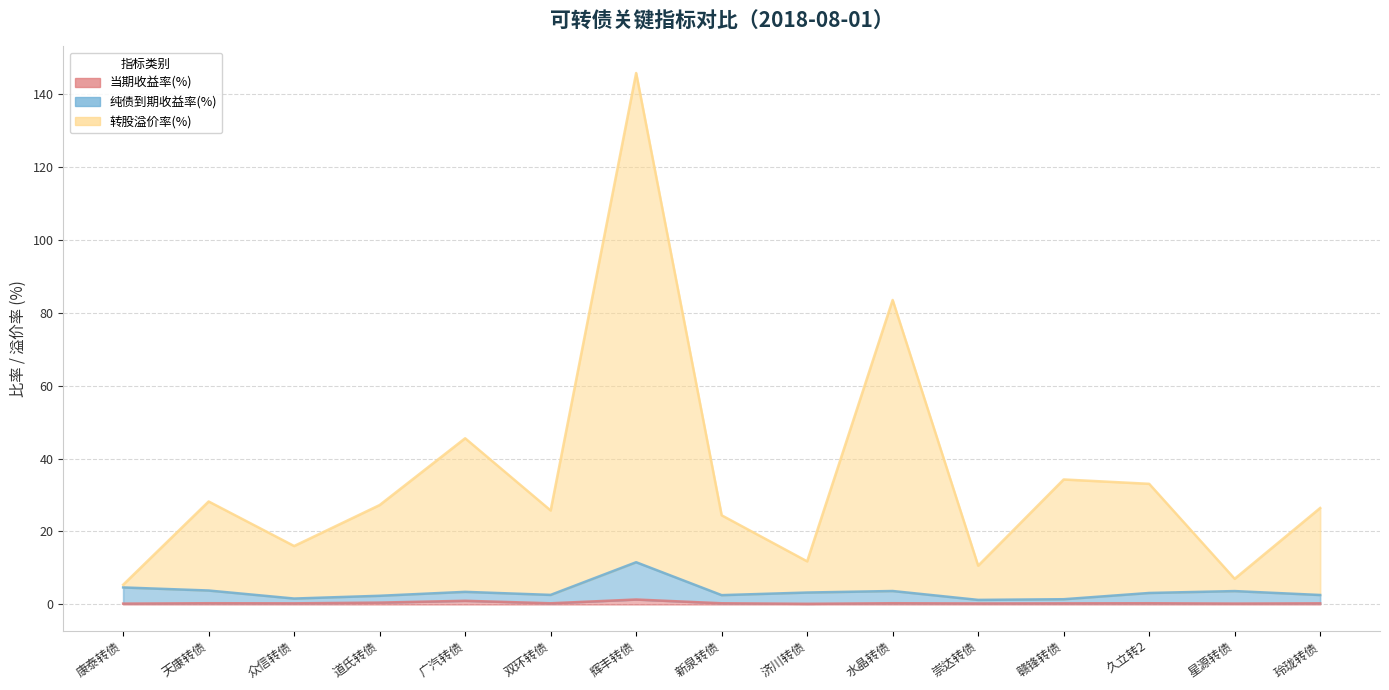

At which category is the sum across all series the highest?

辉丰转债